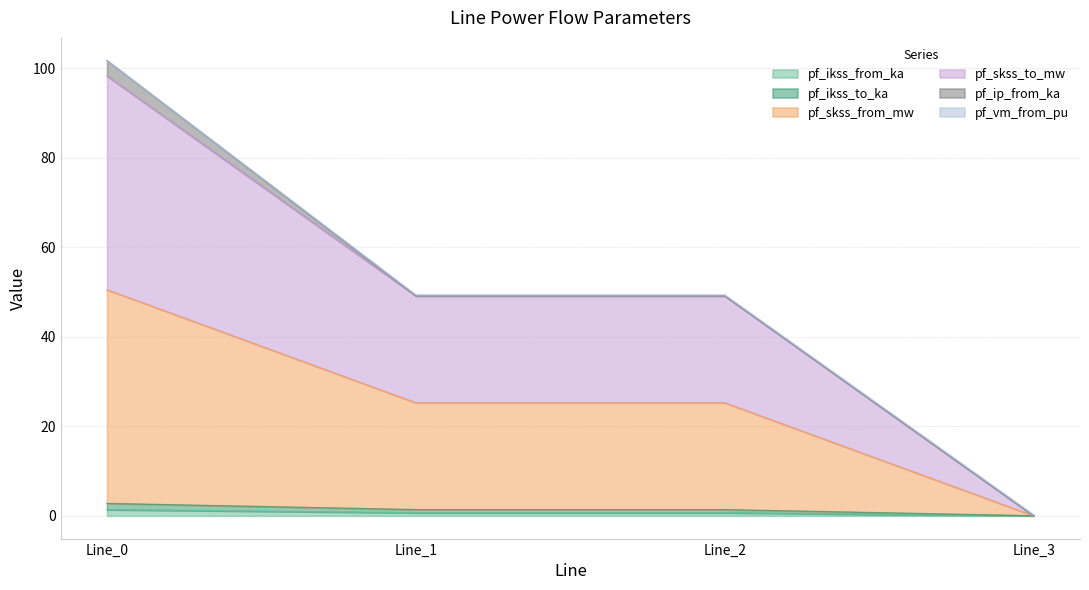

Does the chart have visible grid lines?

Yes